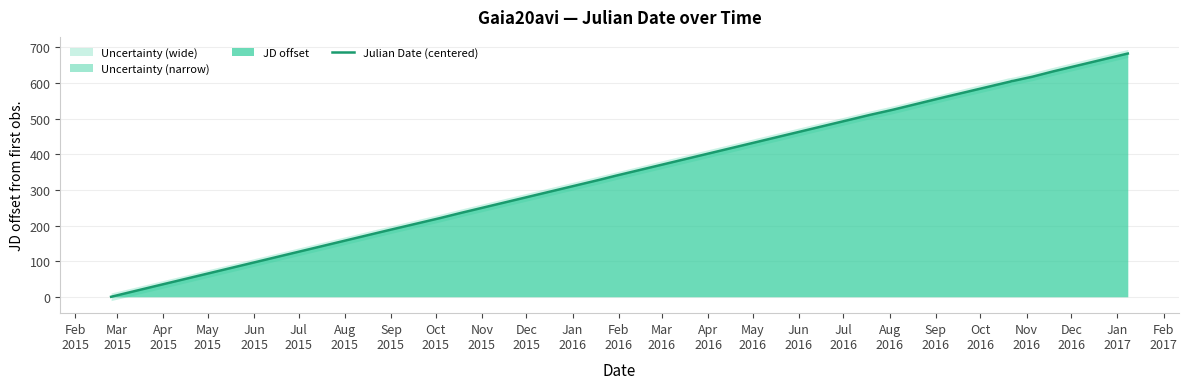

How many values are below 524?

10